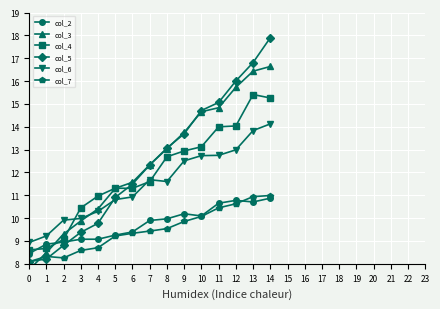

Which has a higher value, 10 or 9?

9